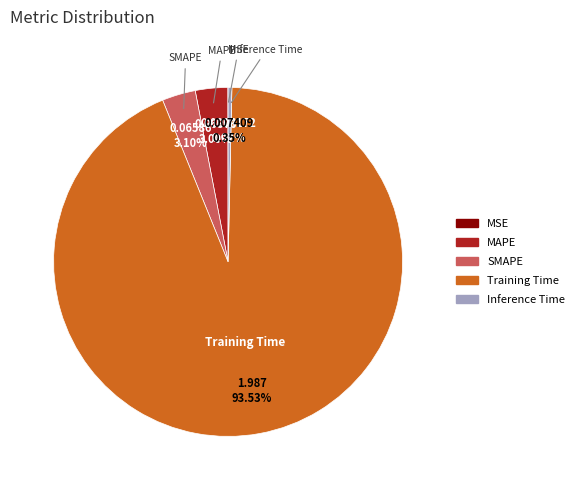

What is the largest slice in the pie chart?

Training Time